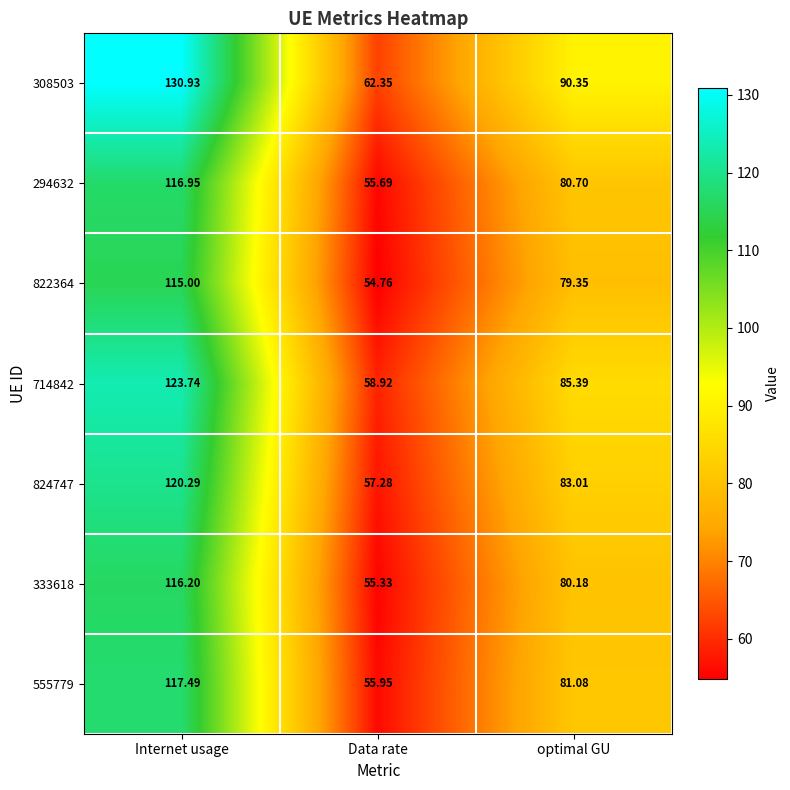

At which category does the chart reach its peak across all series?

Internet usage